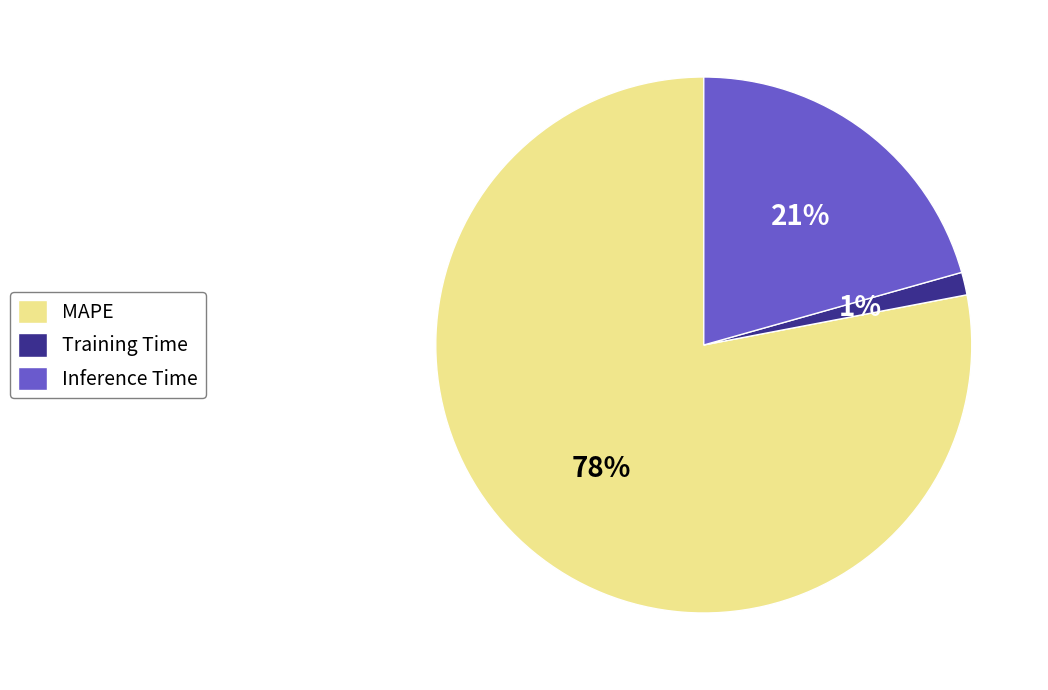

Which has a higher value, Training Time or MAPE?

MAPE